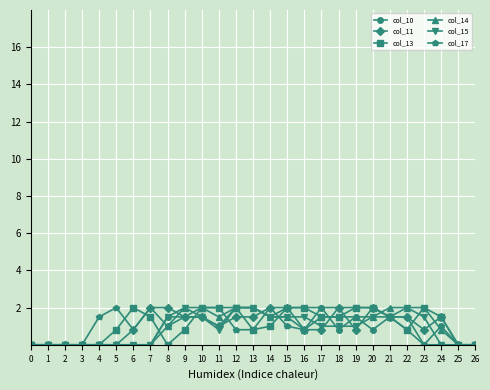

True or false: col_17 has more than 0 interior local peaks.

True